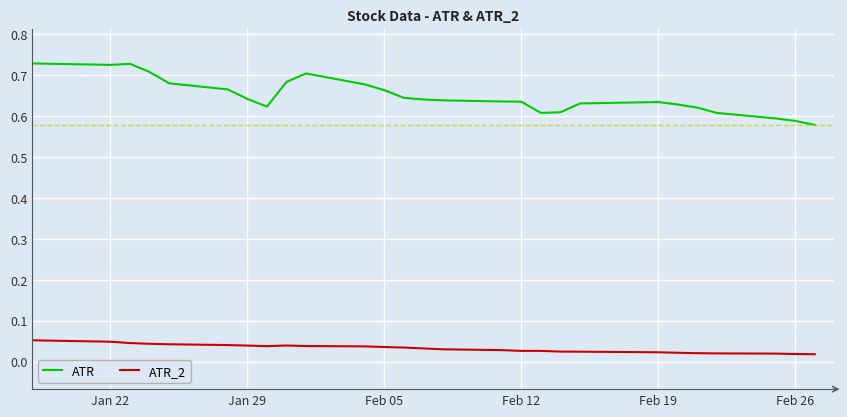

True or false: ATR and ATR_2 cross at least once.

False